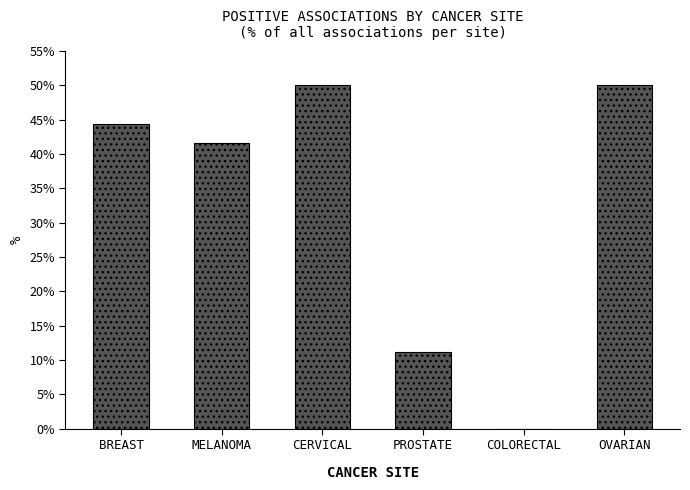

What is the maximum value shown in the chart?

50.0